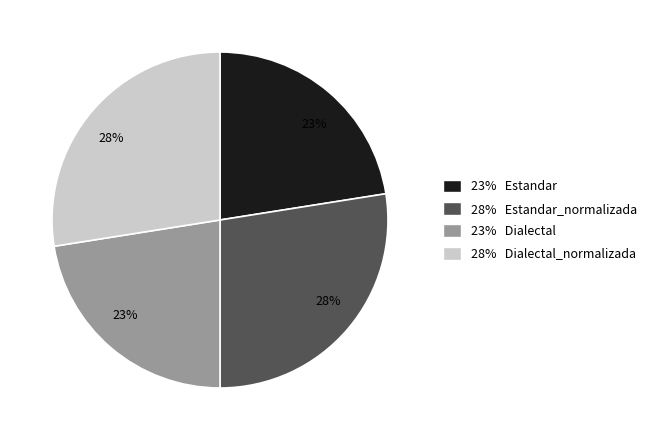

How many segments does this pie chart have?

4